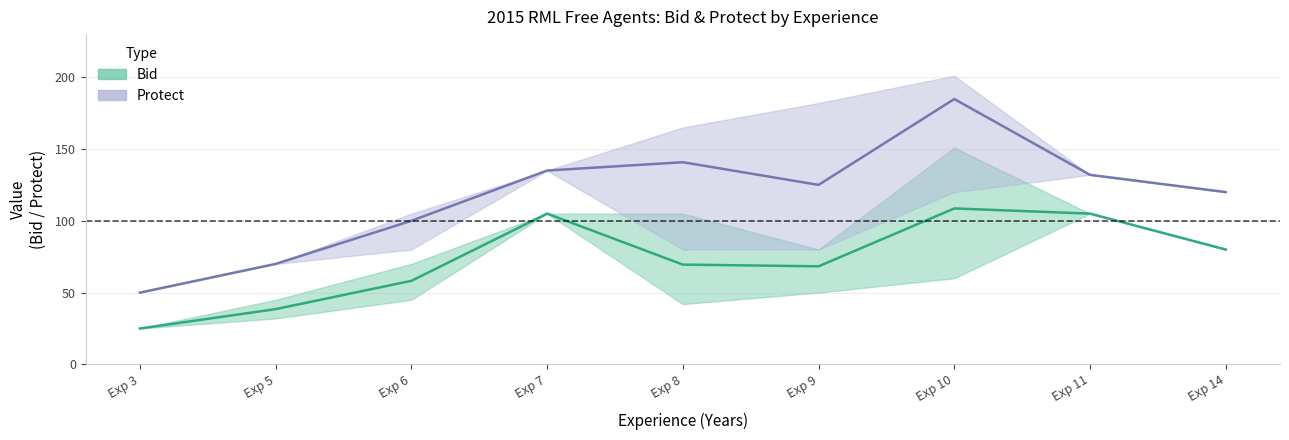

At which category is the sum across all series the highest?

Exp 10